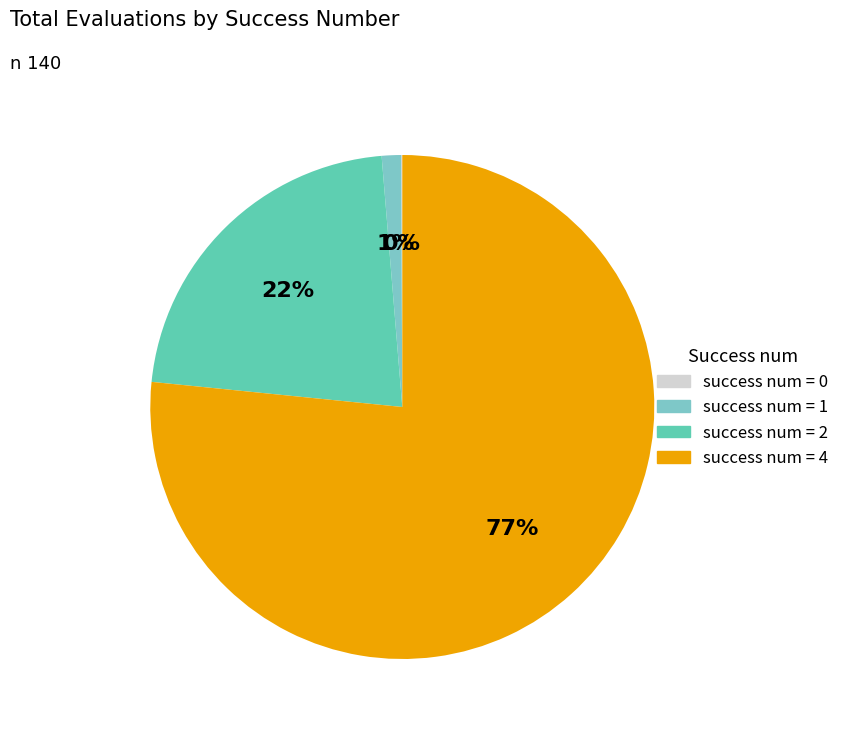

To the nearest percent, what percentage of the pie is success num = 4?

77%